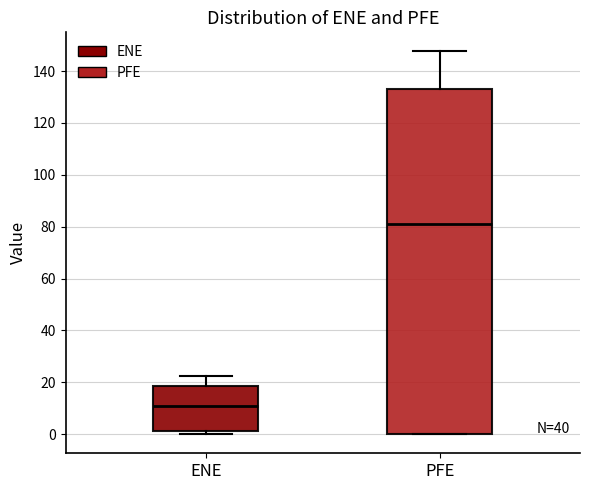

Reading left to right, transcribe this box plot: for each box, give where its median line is, the range the box spans, and where its two whiskers end, as read against the y-axis. The values are not printed on the chart, so give them approximately, as read against the axis.

ENE: median 10, box 2 to 18, whiskers 0 to 22
PFE: median 80, box 0 to 134, whiskers 0 to 148